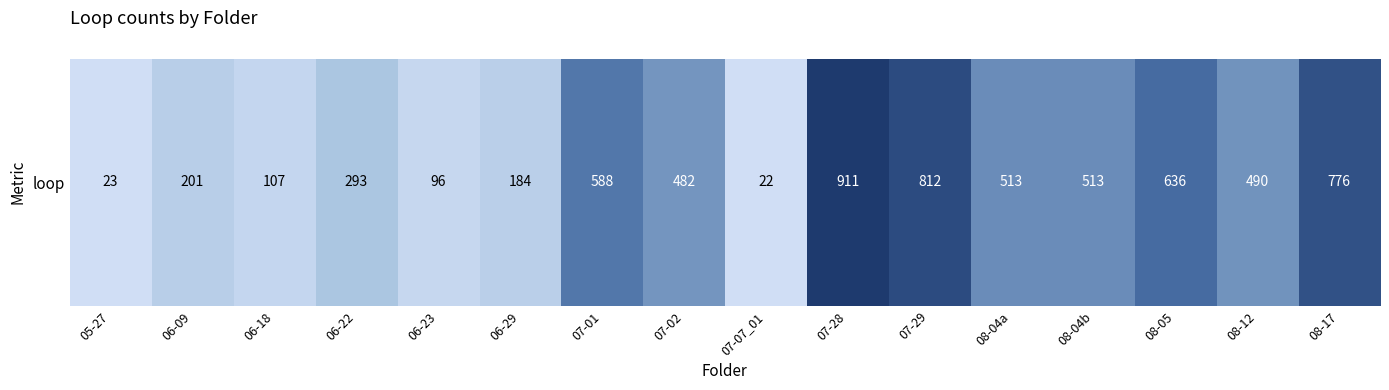

List the labels in order of value, smallest first.

07-07_01, 05-27, 06-23, 06-18, 06-29, 06-09, 06-22, 07-02, 08-12, 08-04a, 08-04b, 07-01, 08-05, 08-17, 07-29, 07-28